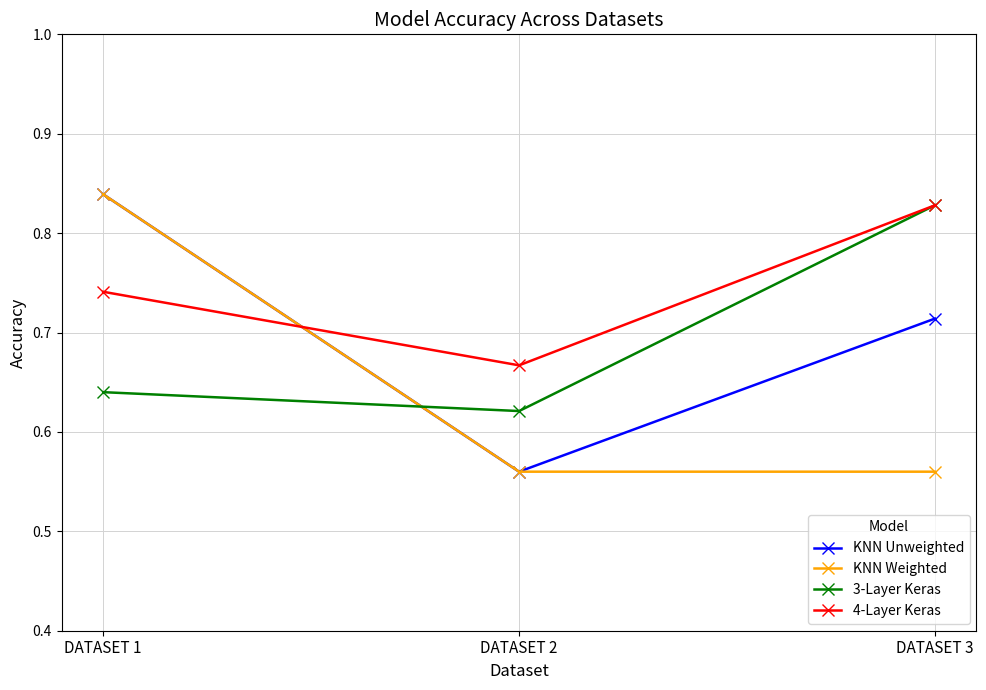

Does the chart have visible grid lines?

Yes